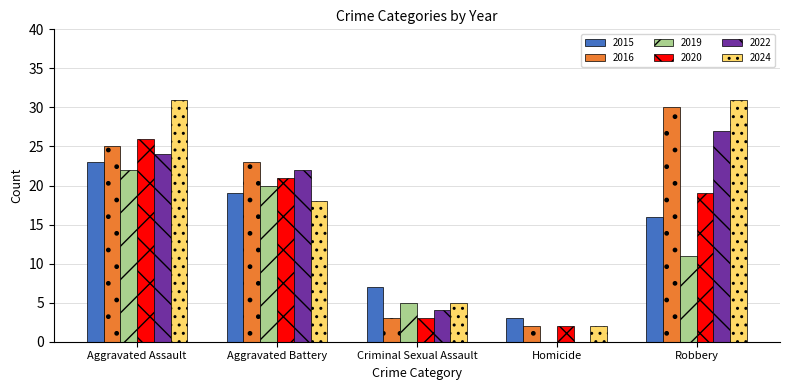

What is the approximate value of 2019 at Robbery?

11